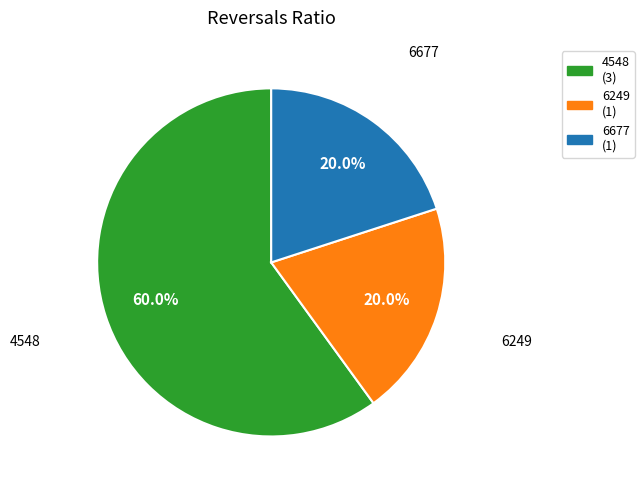

Count the number of slices in the pie.

3